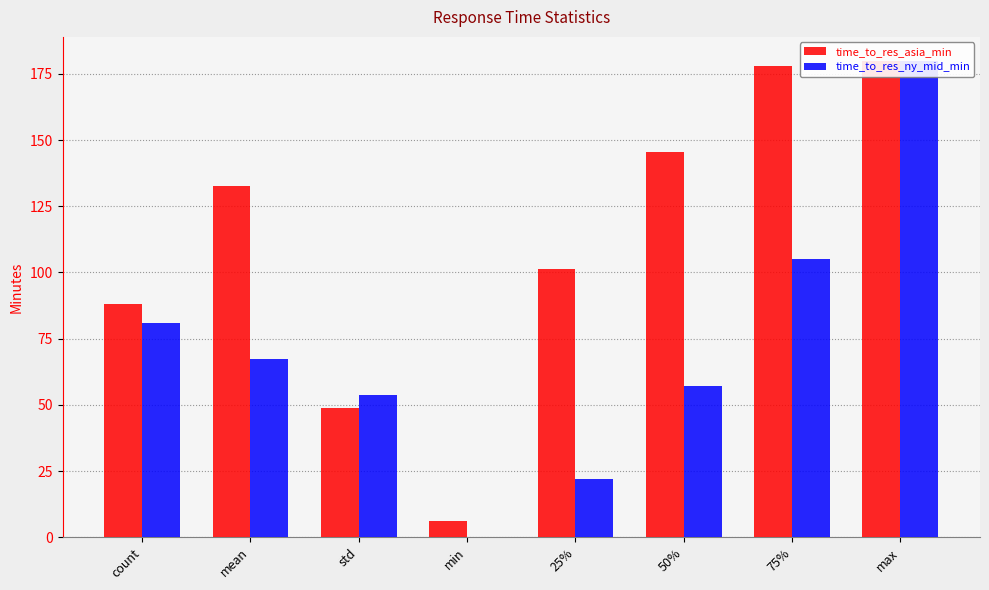

Reading left to right, extract all data points from this chart.

time_to_res_asia_min: count=88.0	mean=132.6	std=48.8	min=6.0	25%=101.2	50%=145.5	75%=178.0	max=180.0
time_to_res_ny_mid_min: count=81.0	mean=67.2	std=53.9	min=0.0	25%=22.0	50%=57.0	75%=105.0	max=180.0